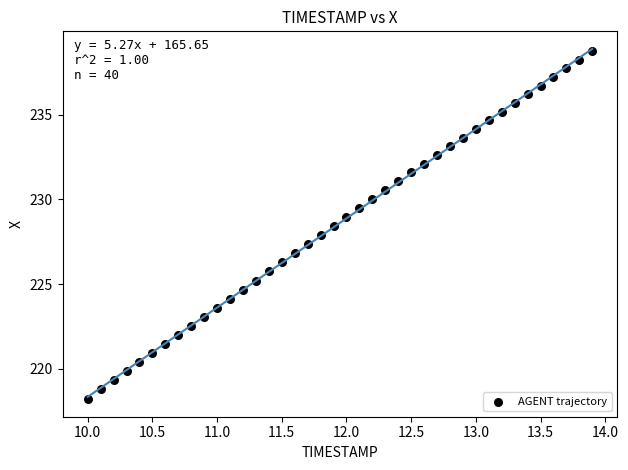

What is the range of Y values (max minus min)?

20.5